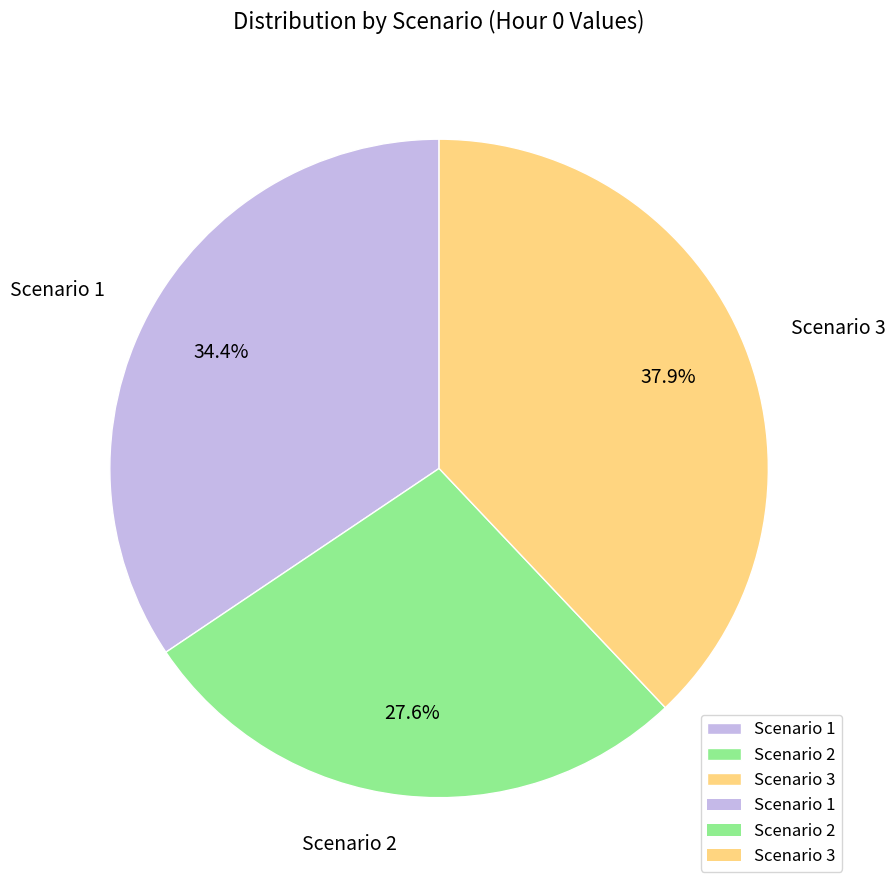

To the nearest percent, what percentage of the pie is Scenario 2?

28%